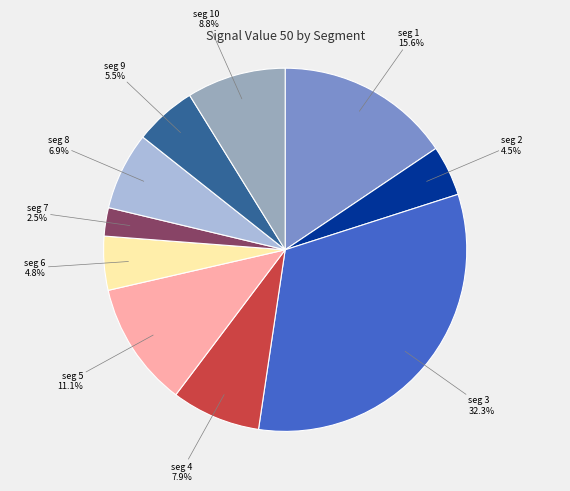

Does any single category account for the majority?

No